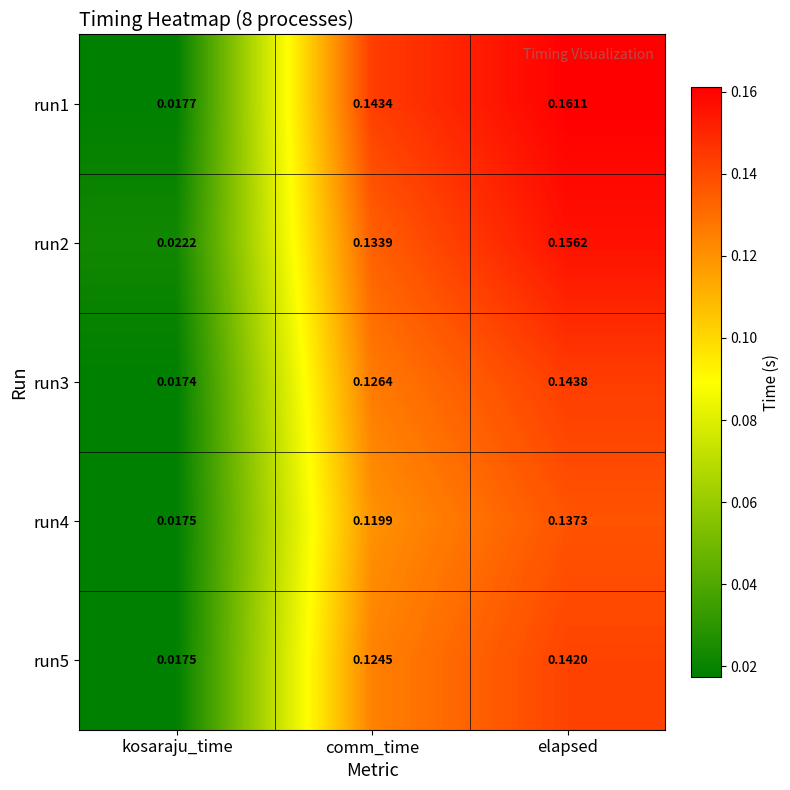

Rank the categories by run5 value from lowest to highest.

kosaraju_time, comm_time, elapsed